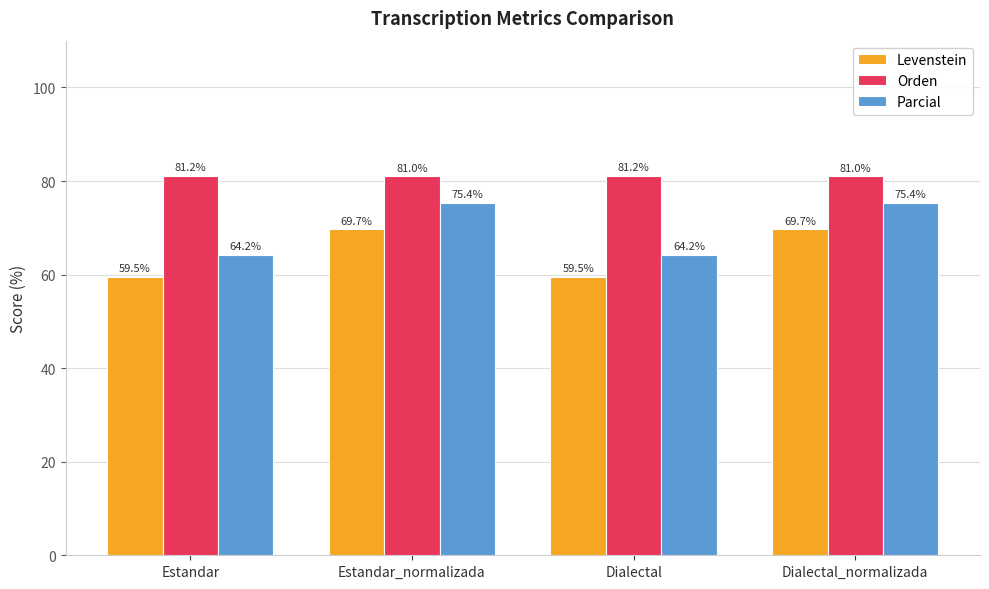

What is the total value across all series at Dialectal?

204.9